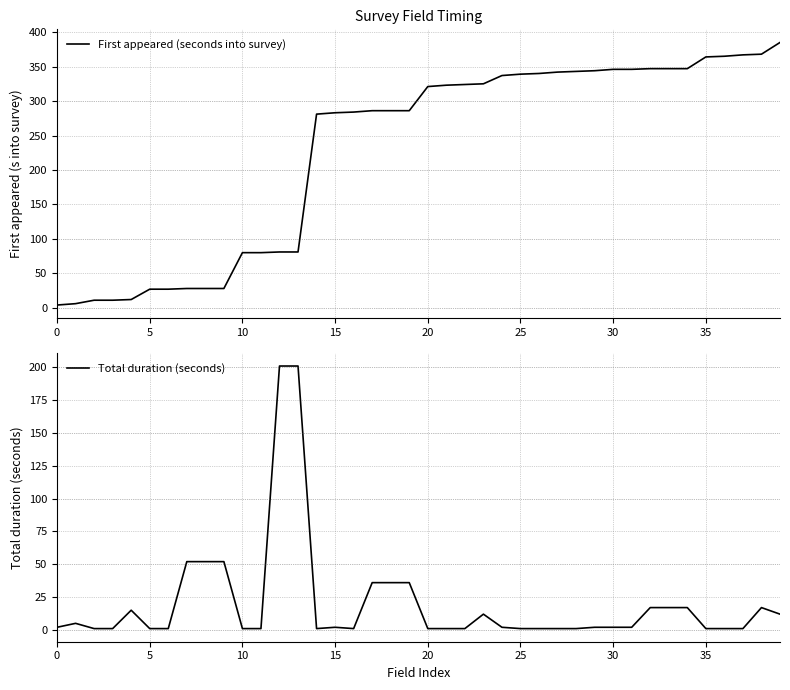

Which label corresponds to the largest value in the chart?

39